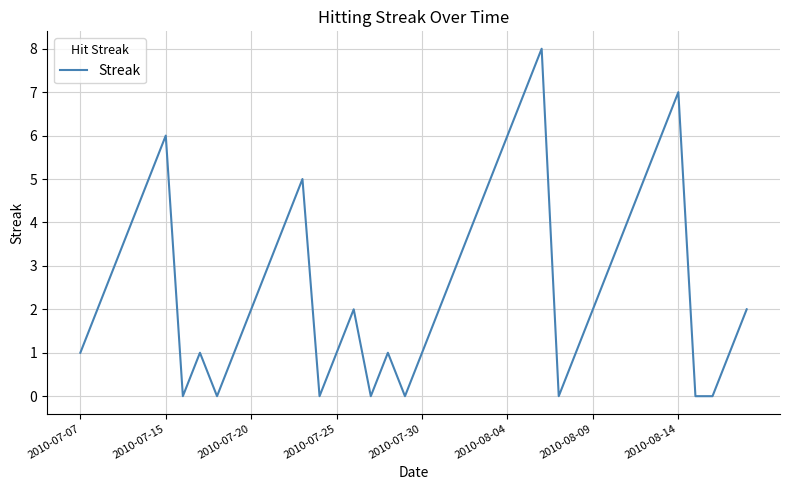

What is the difference between the maximum and minimum values?

8